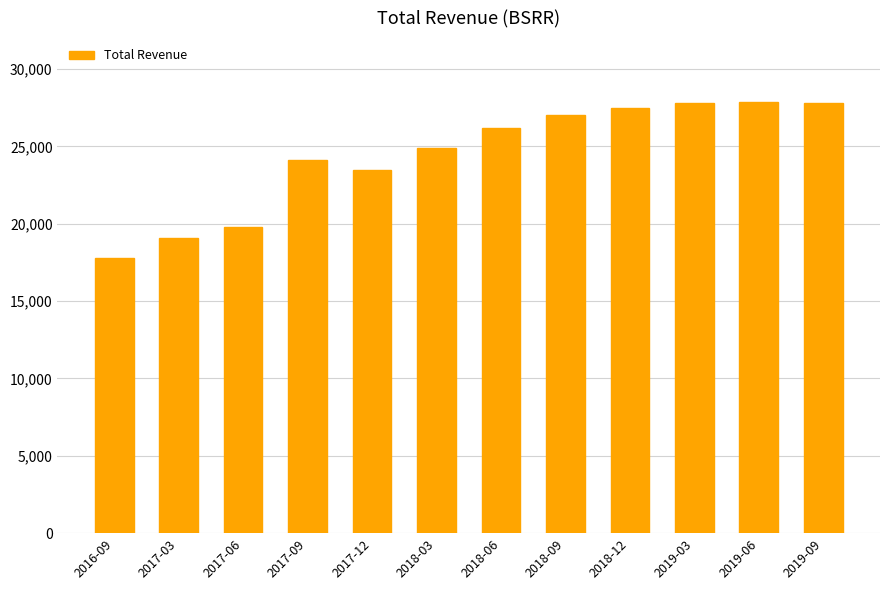

At which label is the value closest to 22850?

2017-12